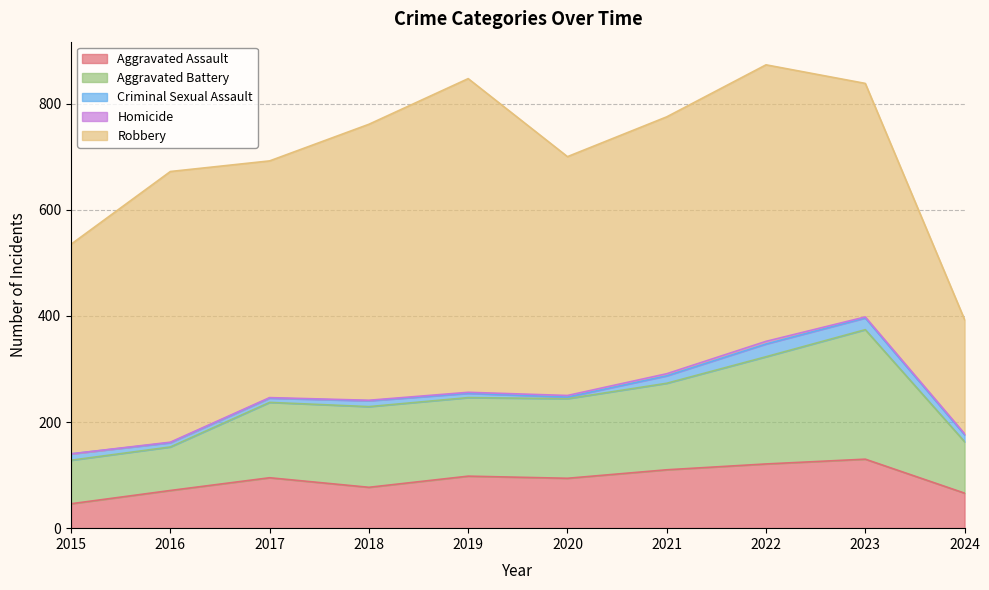

Is it true that Robbery equals 210 at 2022?

False